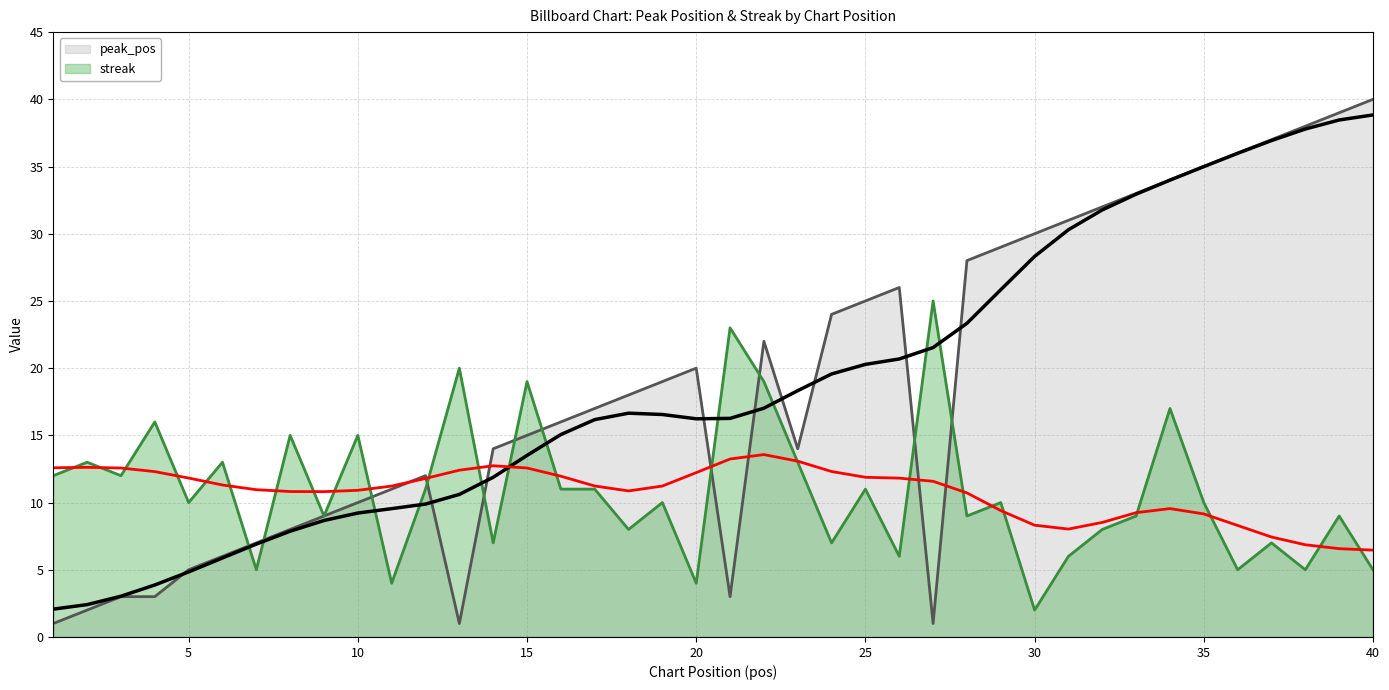

Is the value of streak at 5 greater than the value of peak_pos at 30?

No